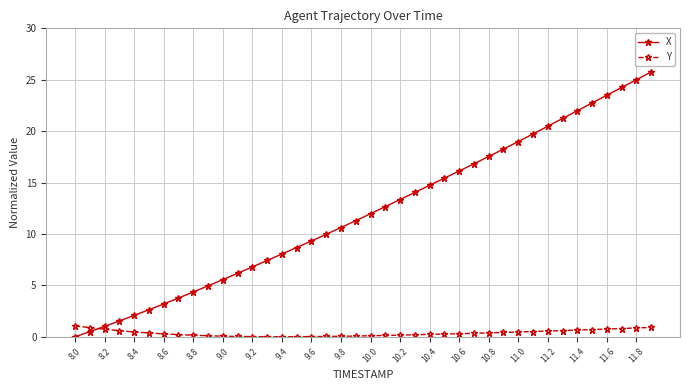

How many lines are shown in the chart?

2